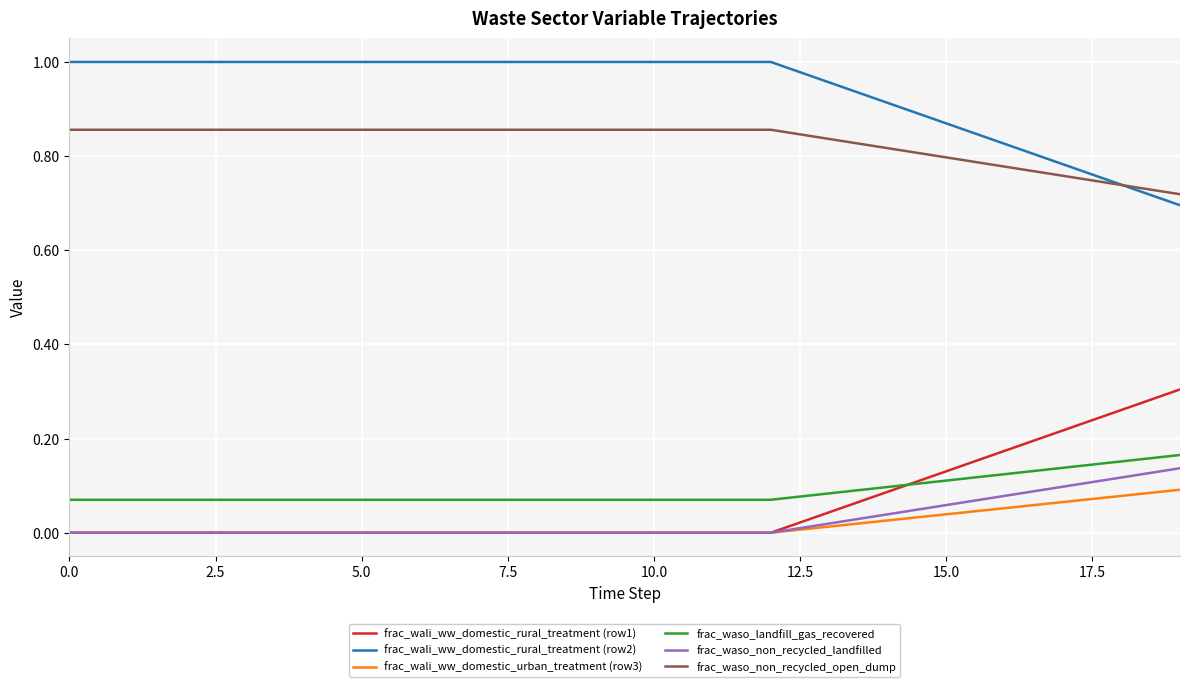

Which series has the largest total across all categories?

frac_wali_ww_domestic_rural_treatment (row2)